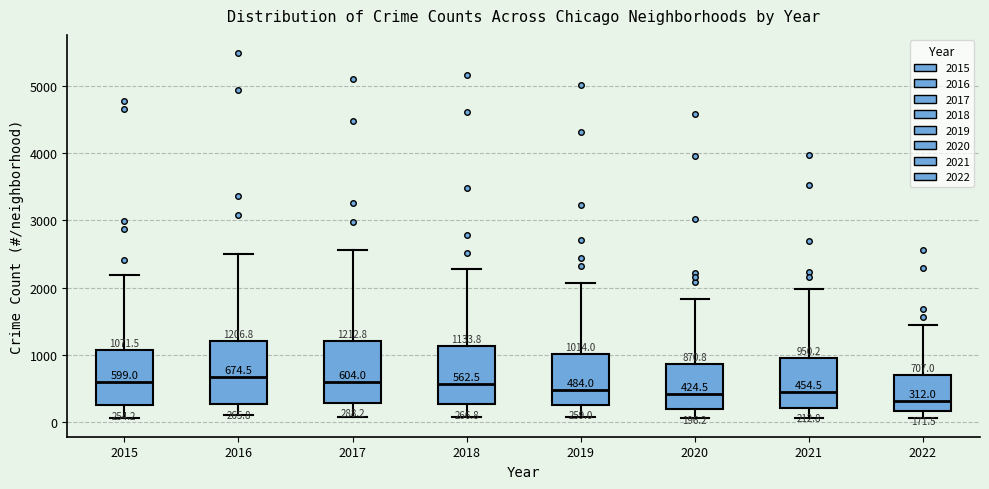

Which box has the lowest median line?

2022